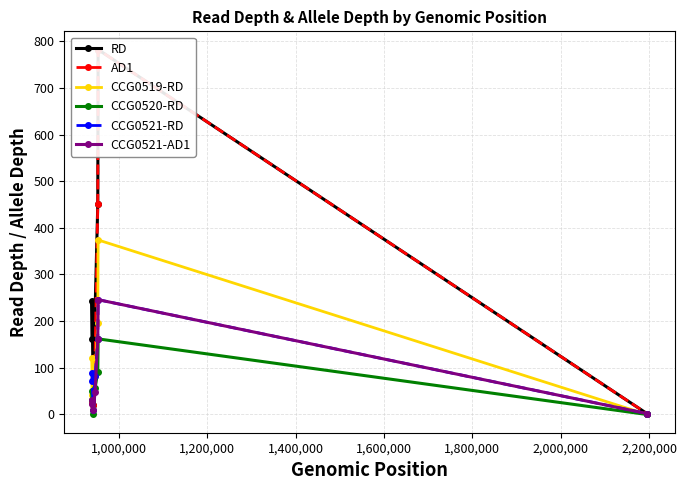

How many lines are shown in the chart?

6